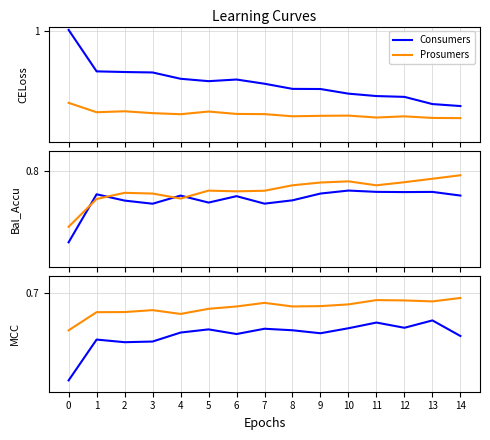

True or false: Consumers has a value of 0.6 at 5.

True